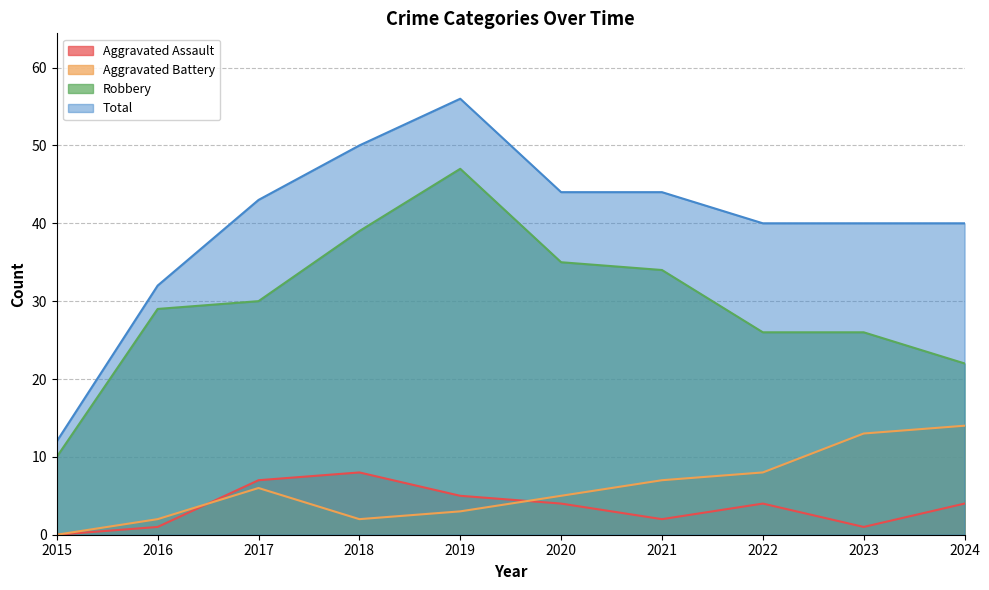

How many Aggravated Assault values are between 1 and 5?

7